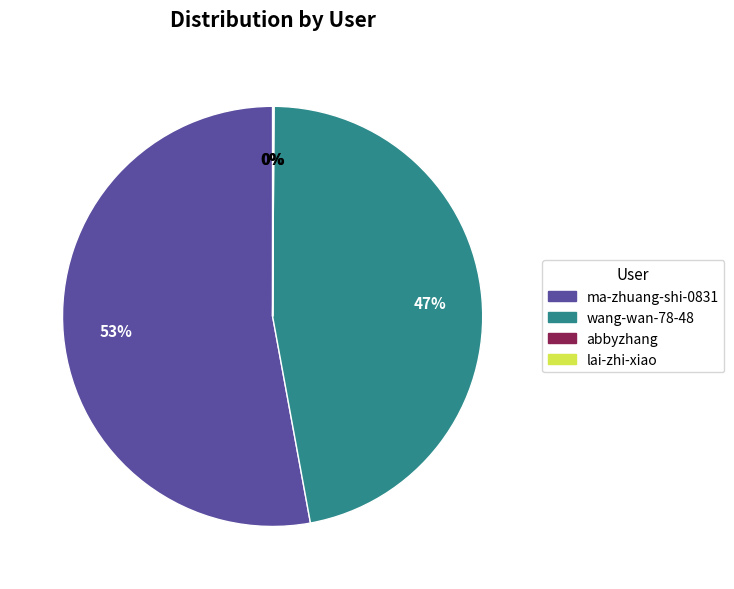

What is the largest slice in the pie chart?

ma-zhuang-shi-0831